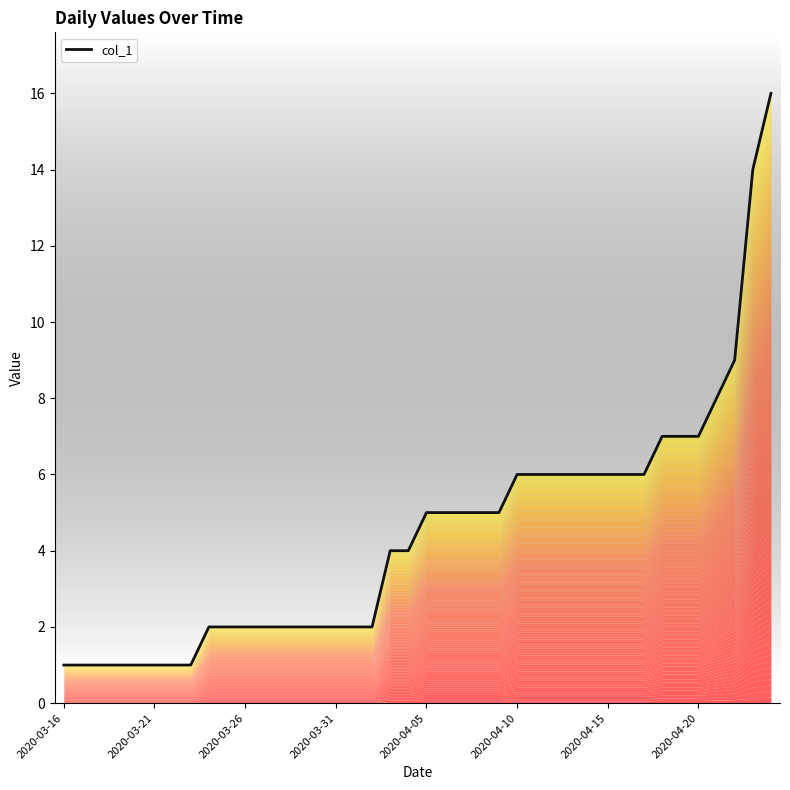

What is the difference between the maximum and minimum values?

15